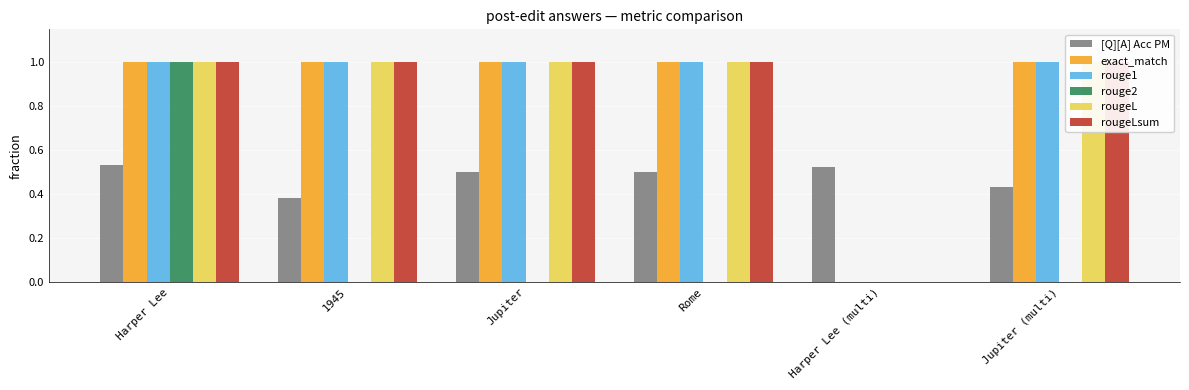

What is the label of the 1st bar from the right?

Jupiter (multi)